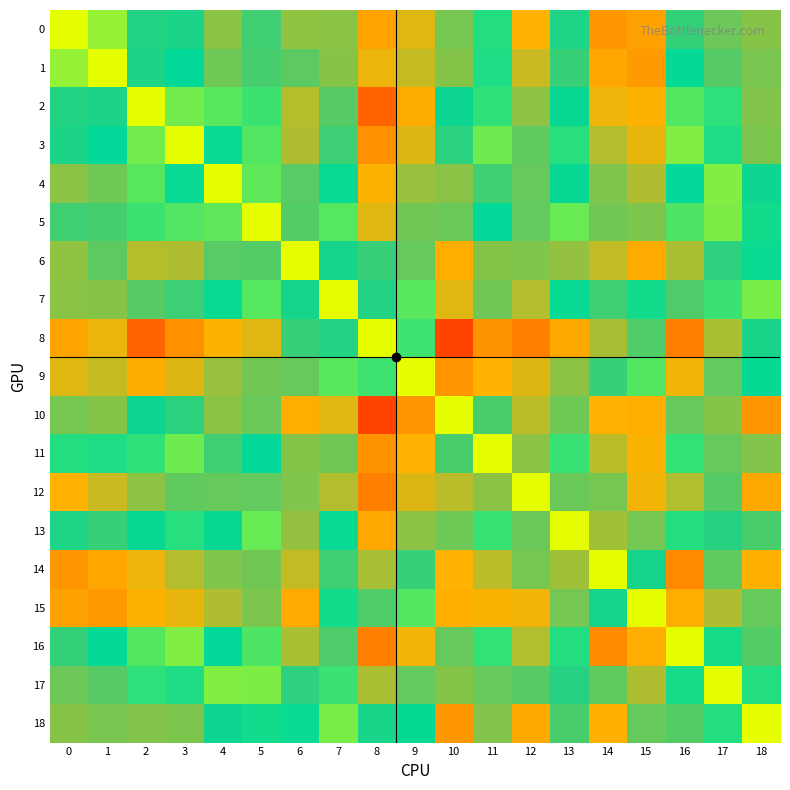

What is the minimum value shown in the chart?

-0.4